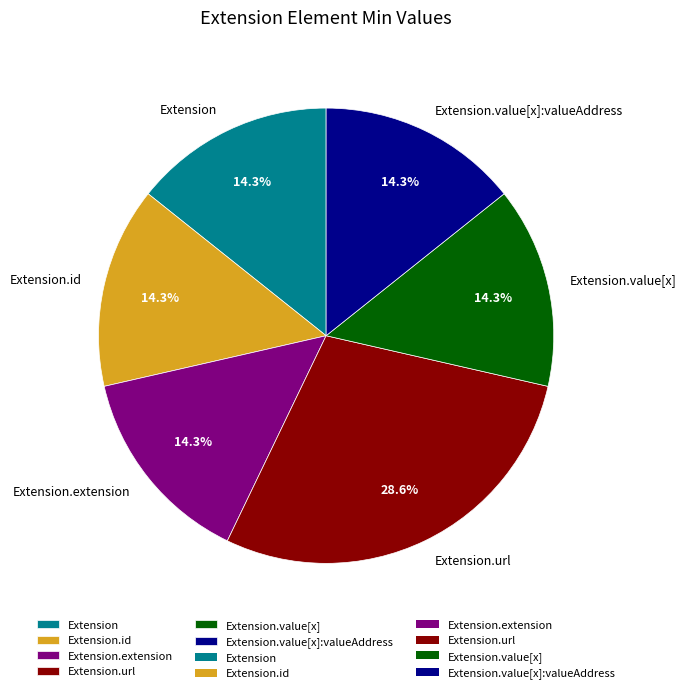

To the nearest percent, what is the average slice percentage?

17%